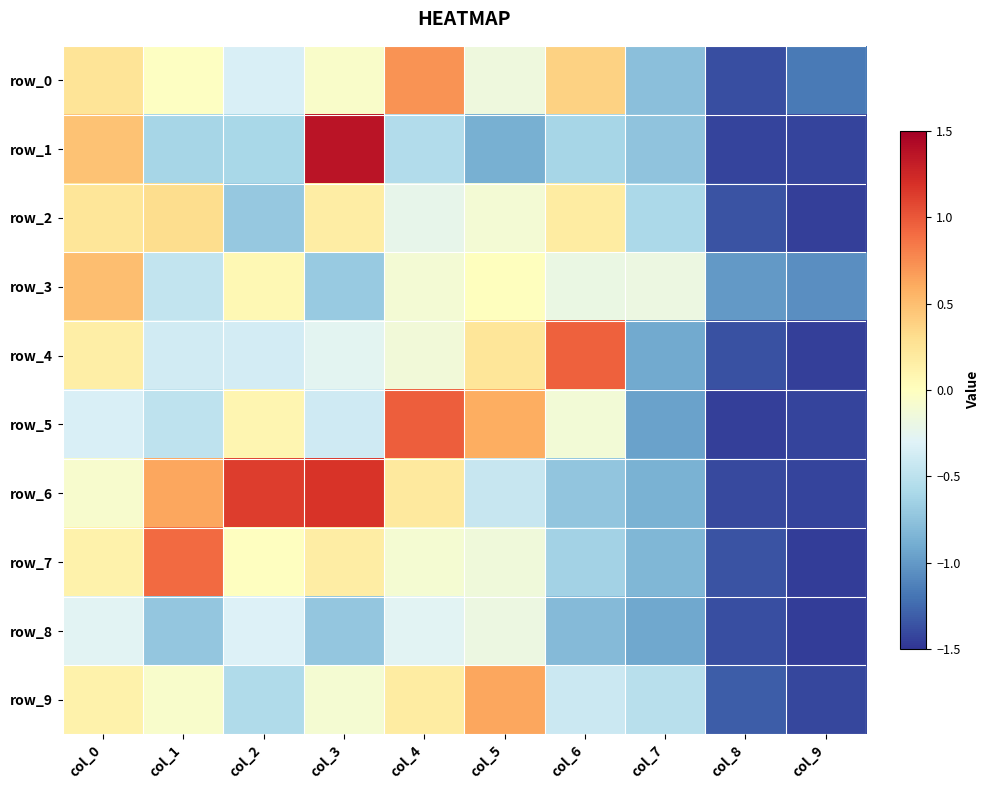

What is the sum of all row_1 values?

-5.0